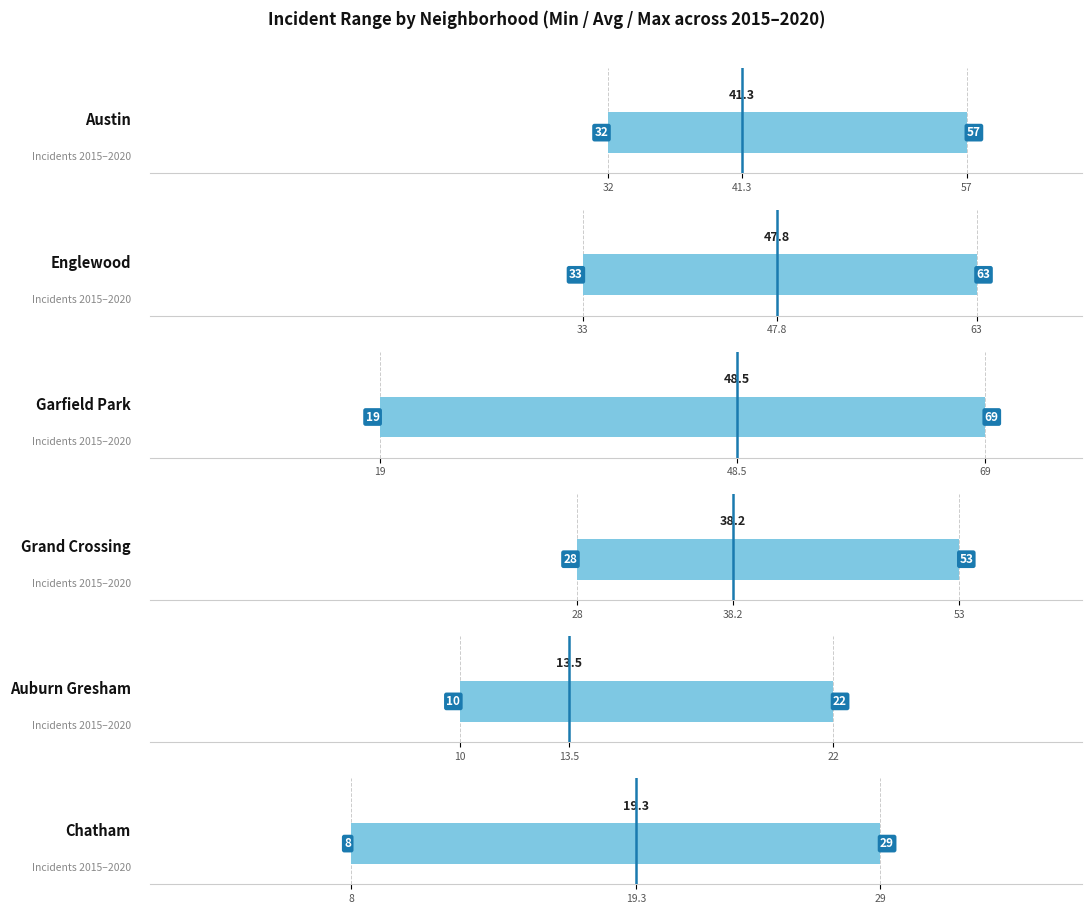

The value of Chatham mean at 19.3 is 1. True or false?

False